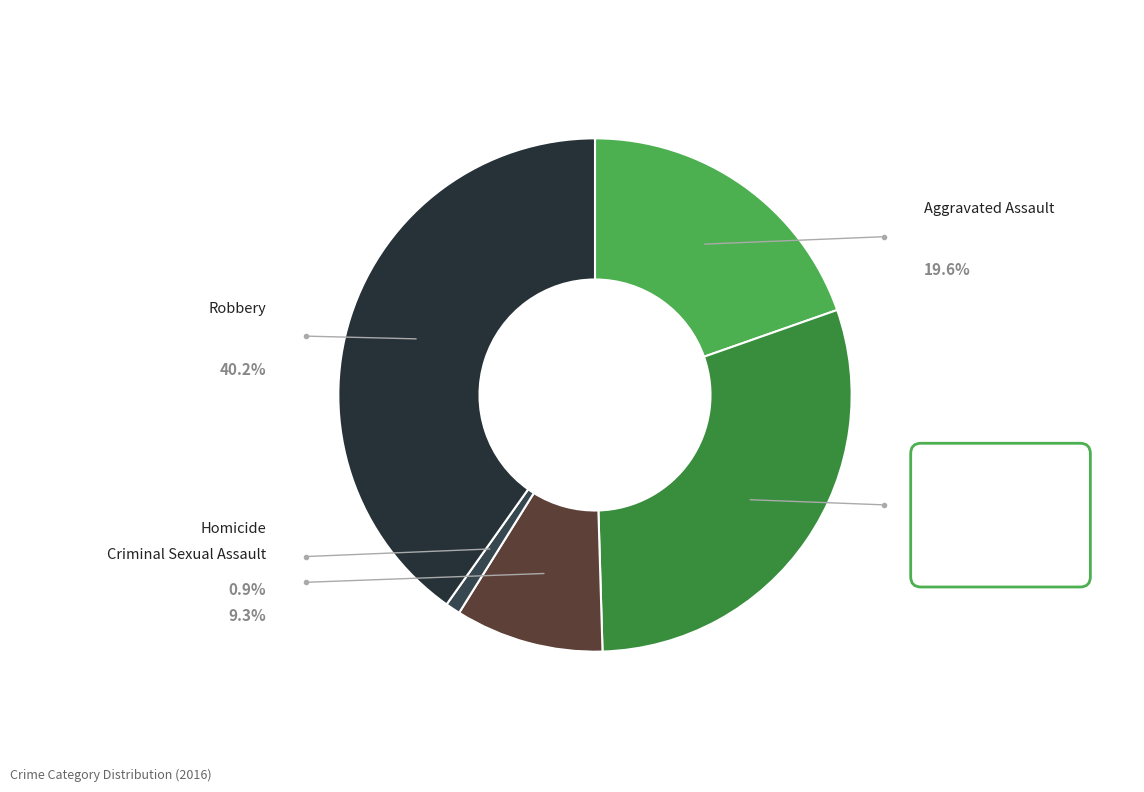

Is there a majority slice in this chart?

No